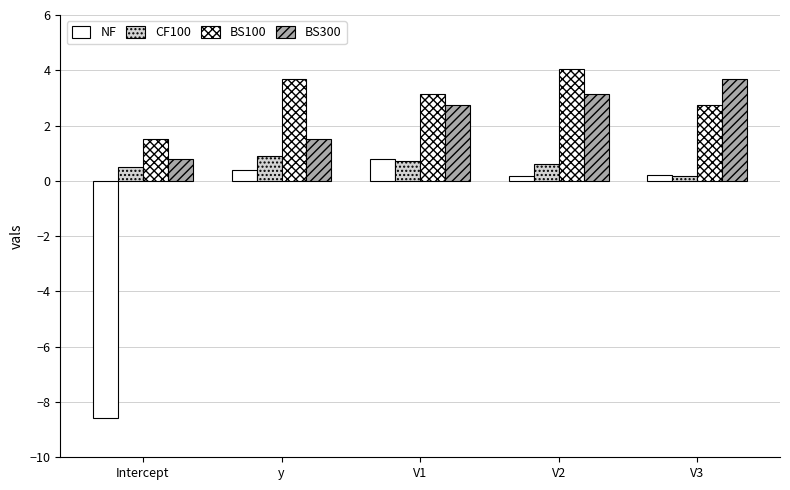

How many data points does each series have?

5